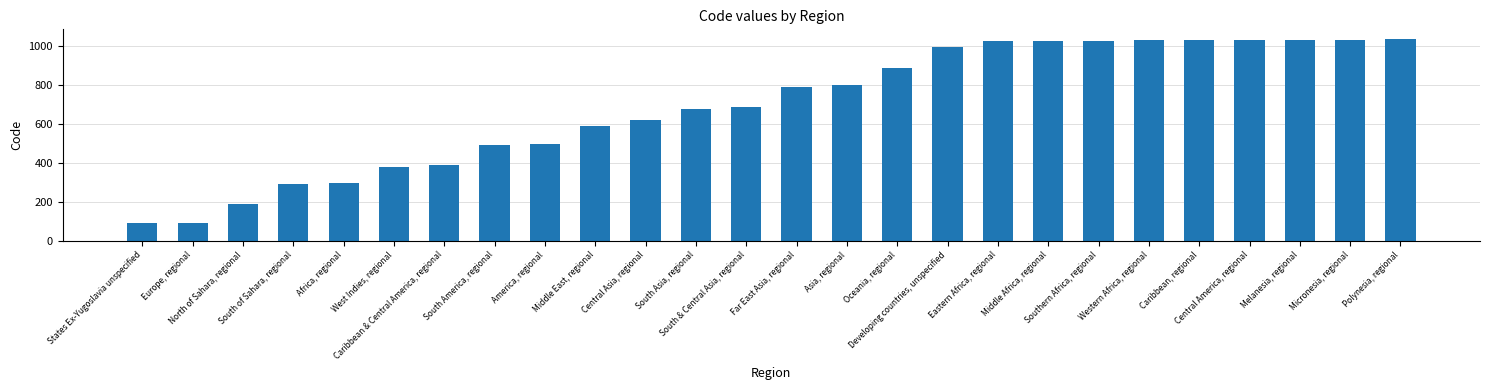

What is the maximum value shown in the chart?

1035